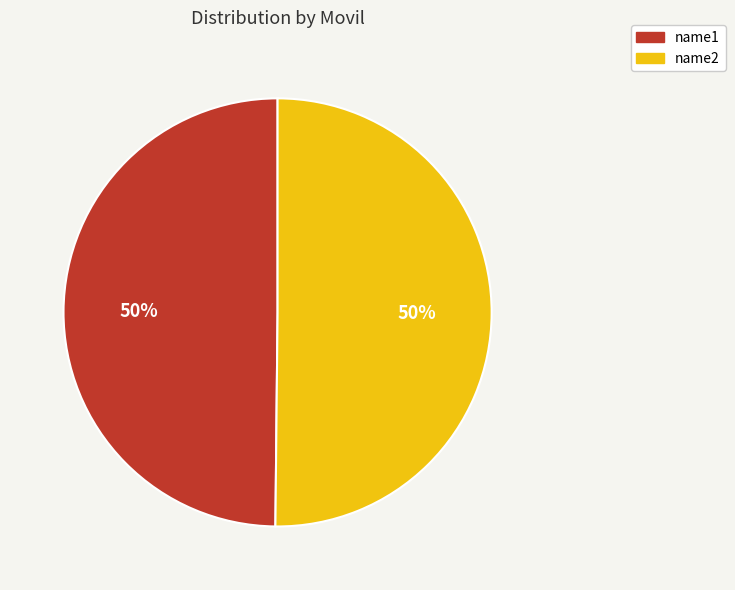

True or false: name2 accounts for 50% of the total.

True